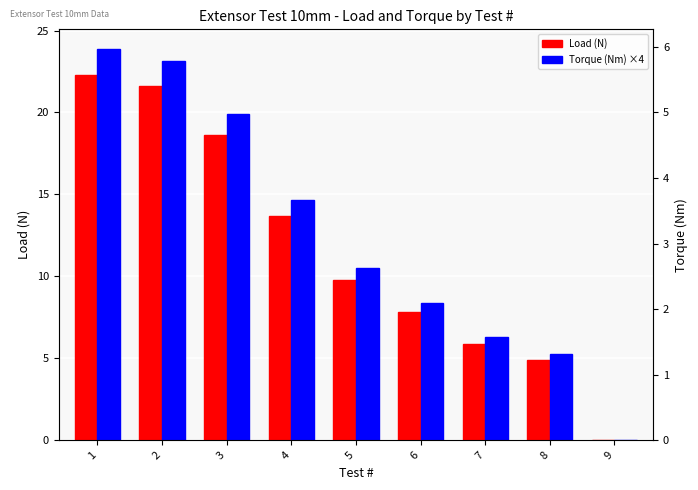

What is the value of the Load (N) bar at the 2nd from the left?

21.6